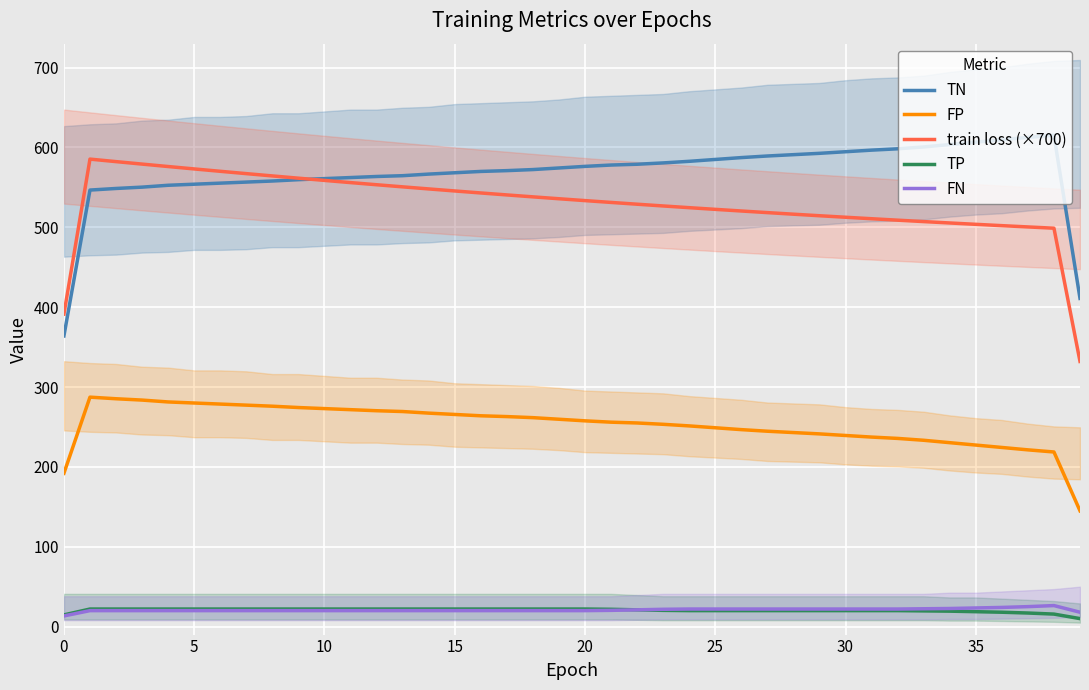

The value of train loss (×700) at 35 is 796.5. True or false?

False